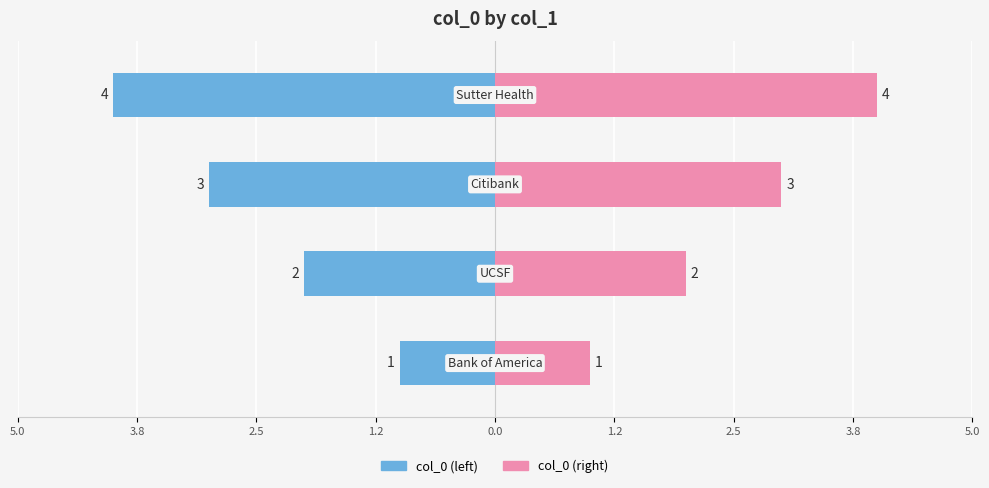

Count the number of categories in the chart.

4